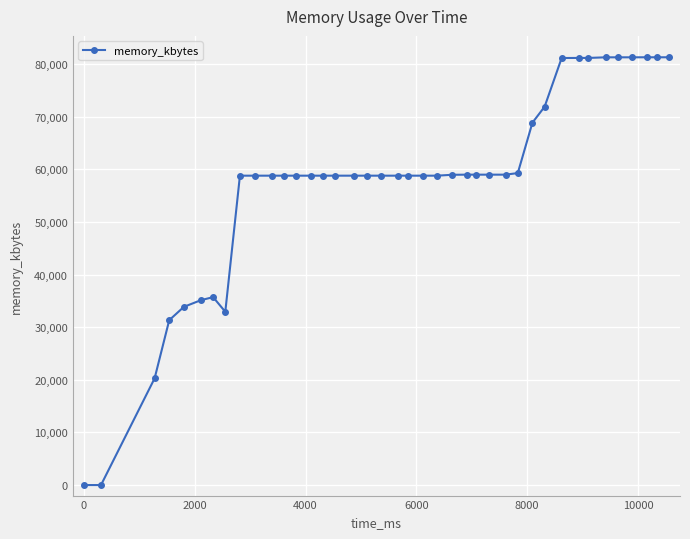

What is the difference between the maximum and second lowest values?

81284